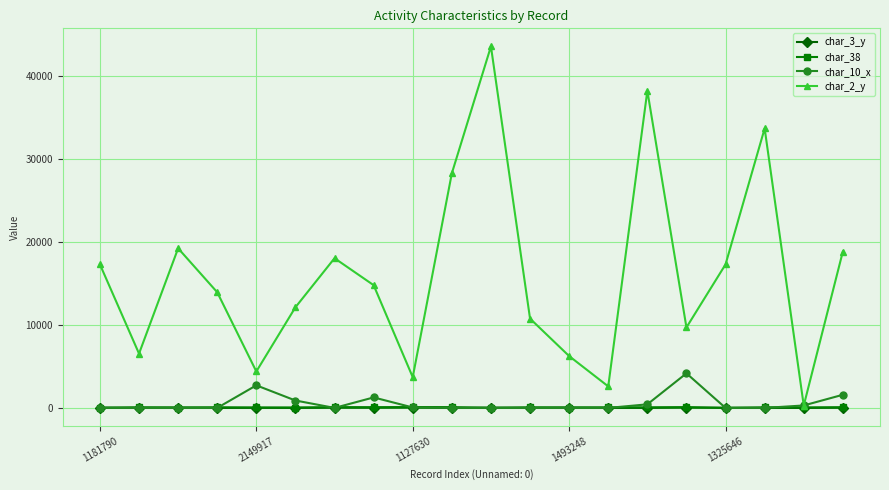

How many lines are shown in the chart?

4